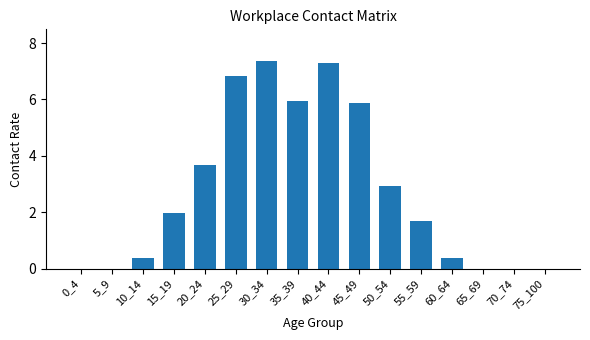

Reading right to left, list all the values displayed in this chart.

75_100=0.0	70_74=0.0	65_69=0.0	60_64=0.4	55_59=1.7	50_54=2.9	45_49=5.9	40_44=7.3	35_39=6.0	30_34=7.4	25_29=6.8	20_24=3.7	15_19=2.0	10_14=0.4	5_9=0.0	0_4=0.0